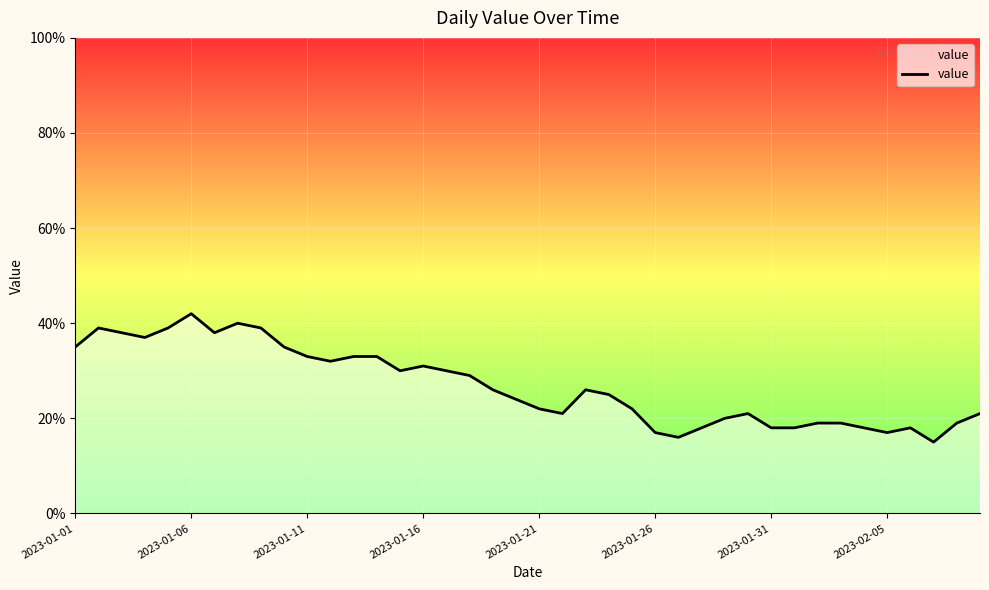

What is the difference between the maximum and minimum values?

27